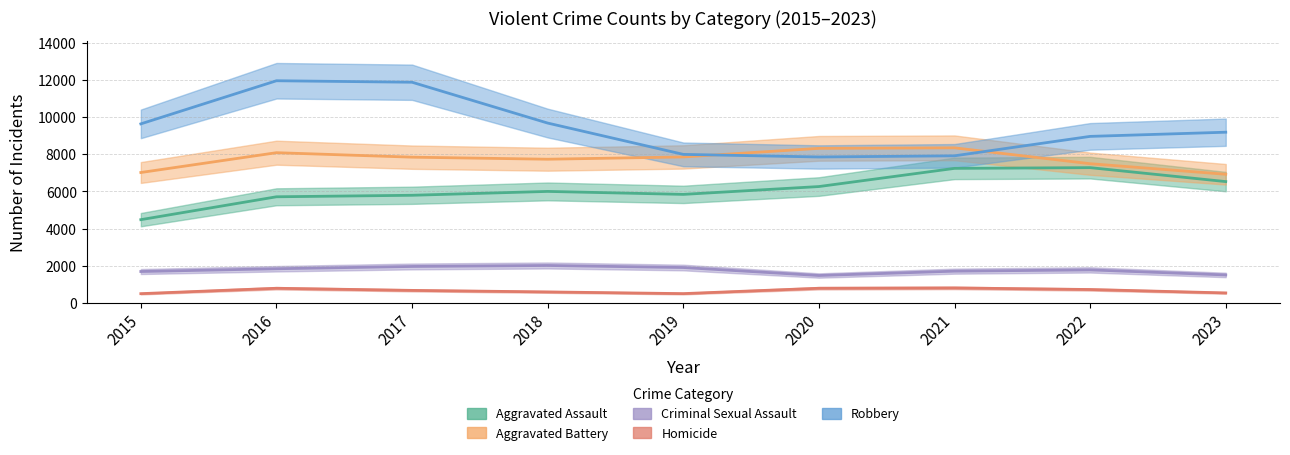

What is the greatest value displayed?

11960